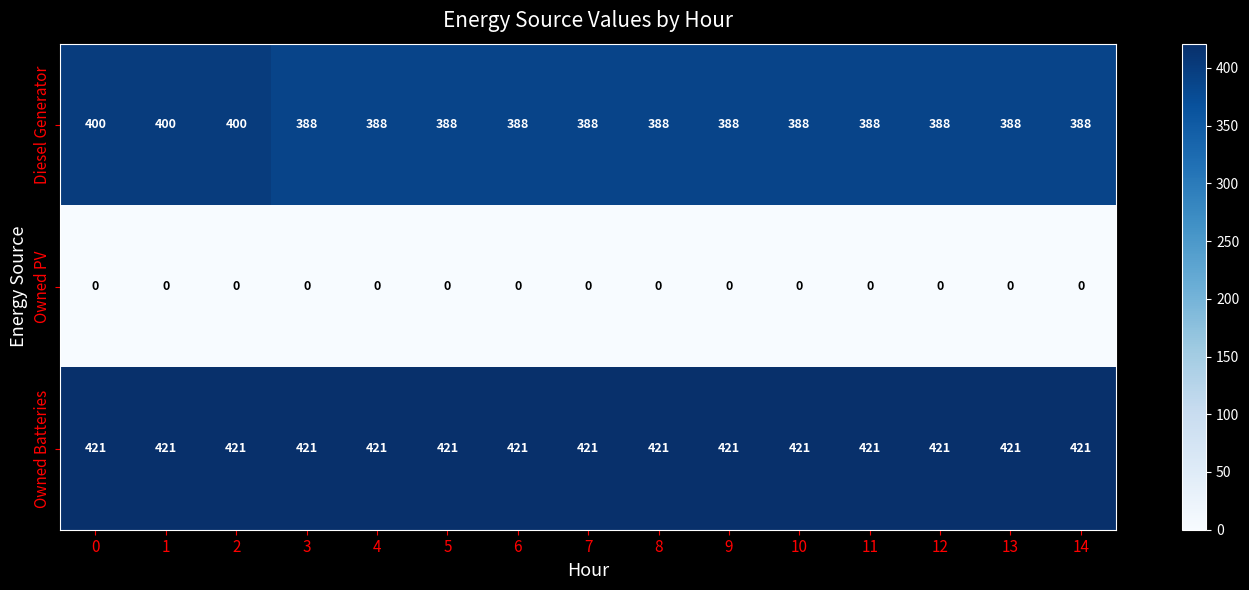

What is the maximum value shown in the chart?

421